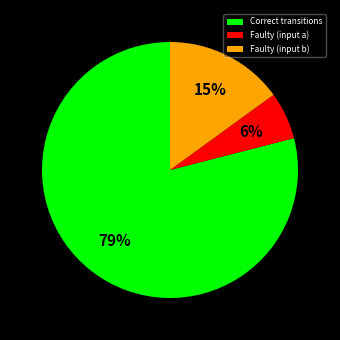

True or false: Faulty (input b) accounts for 15% of the total.

True